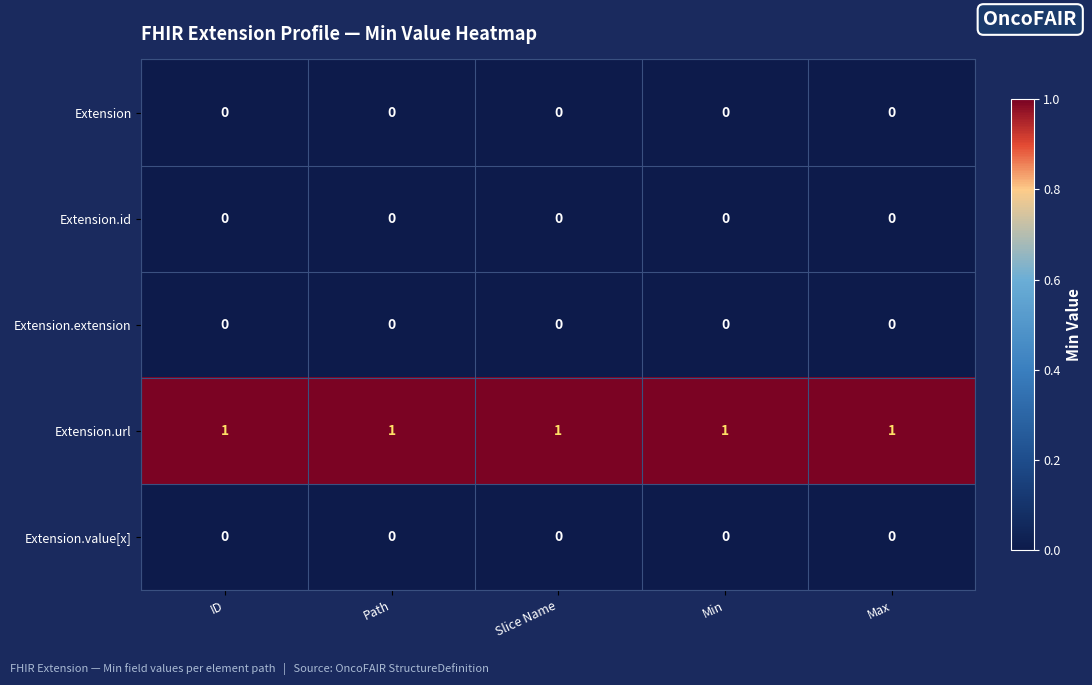

Which series has the largest total across all categories?

Extension.url